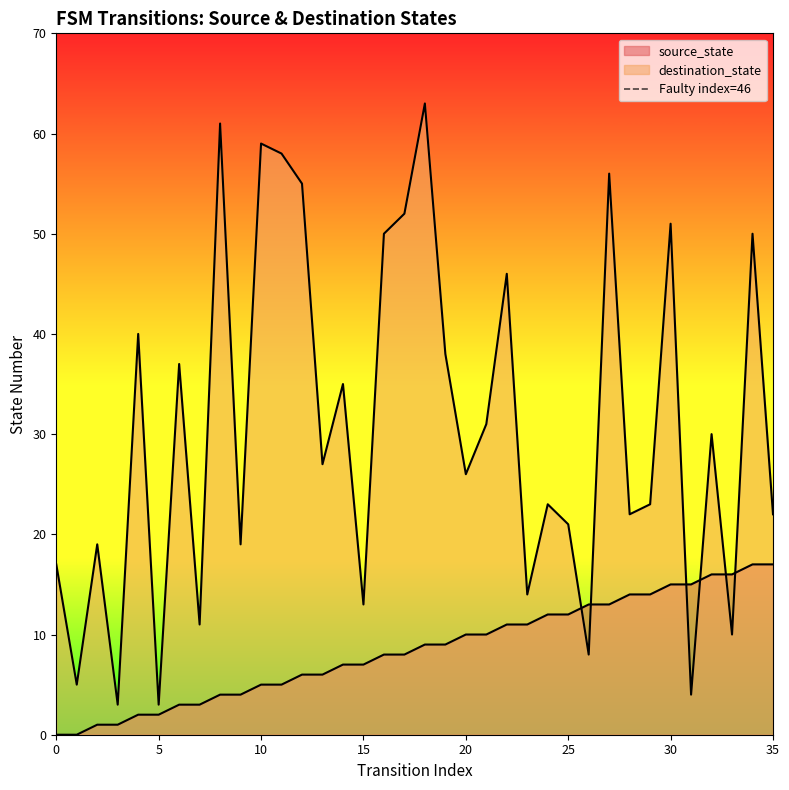

Is it true that the value at 5 is 0?

False